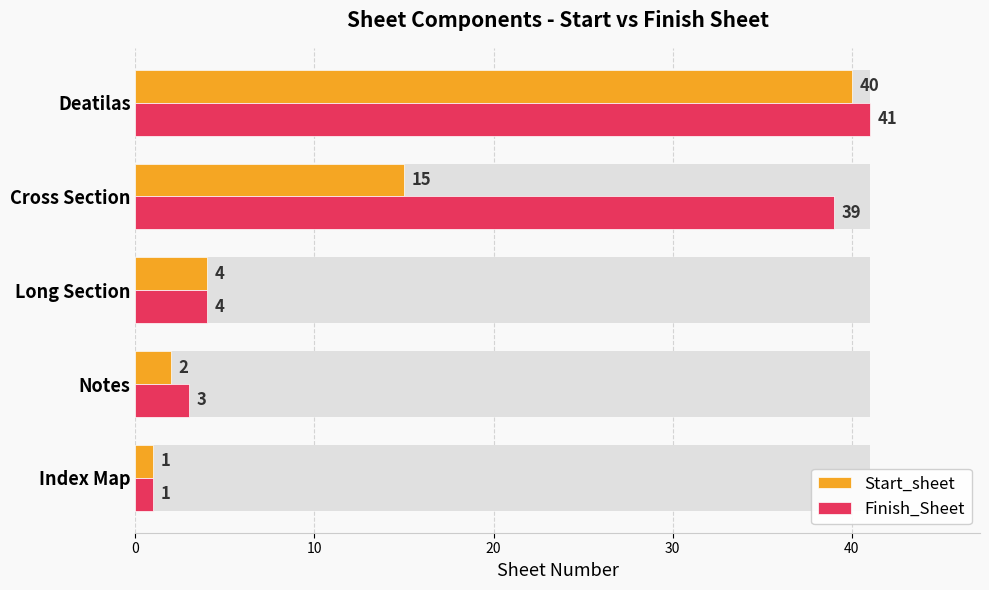

What is the value of the Finish_Sheet bar at the 1st from the left?

1